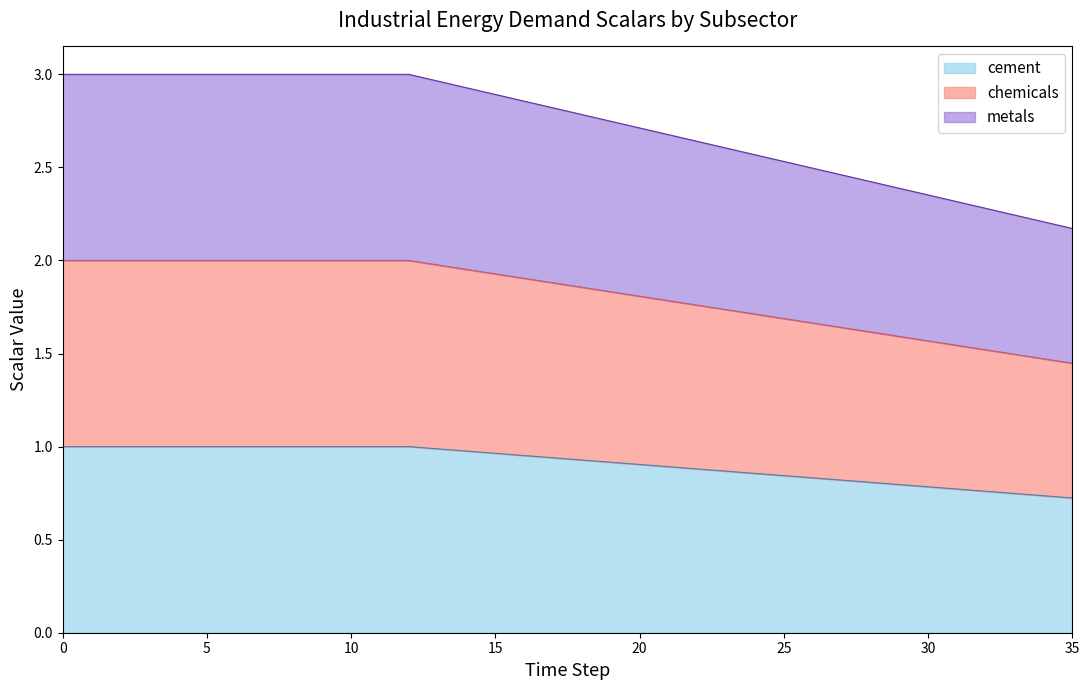

At 2, list the series in order from largest to smallest.

metals, chemicals, cement